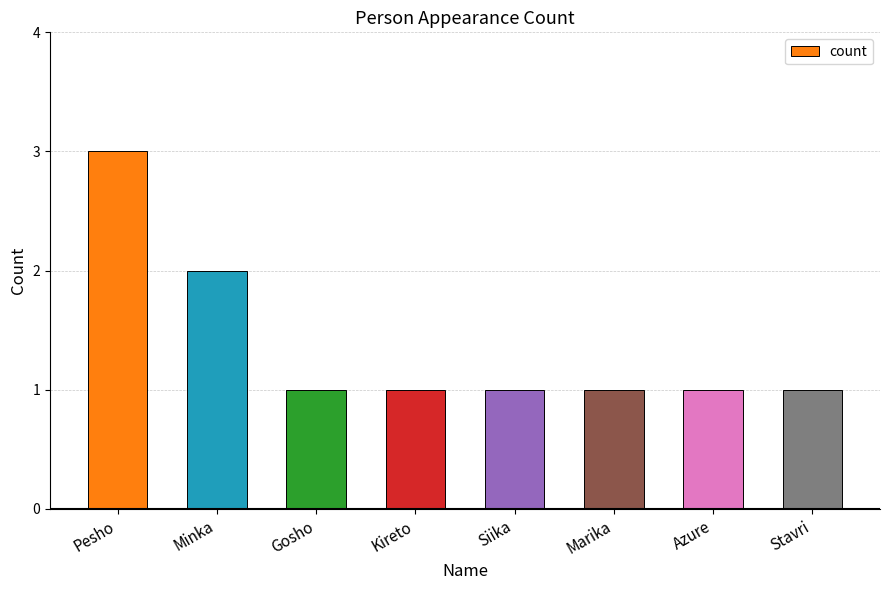

What is the change in value from Pesho to Stavri?

-2